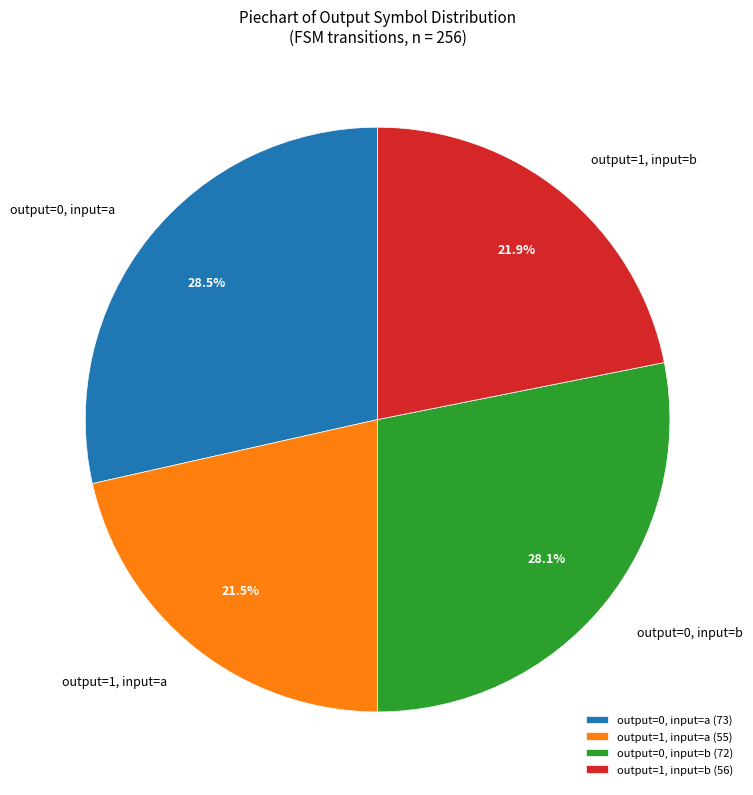

What is the ratio of the value at output=1, input=b to the value at output=0, input=b?

0.8